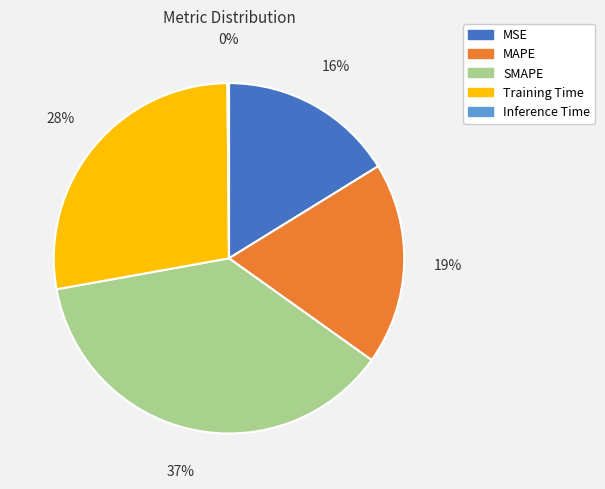

Is it true that MAPE is 26% of the pie?

False